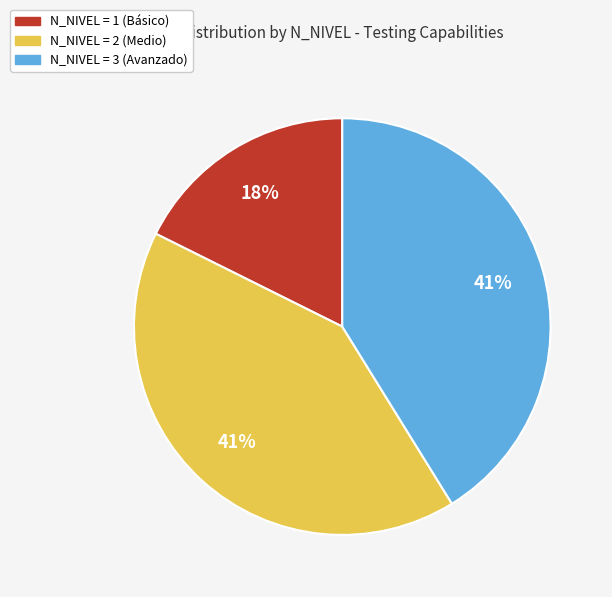

To the nearest percent, what is the combined percentage of N_NIVEL = 3 (Avanzado) and N_NIVEL = 1 (Básico)?

59%